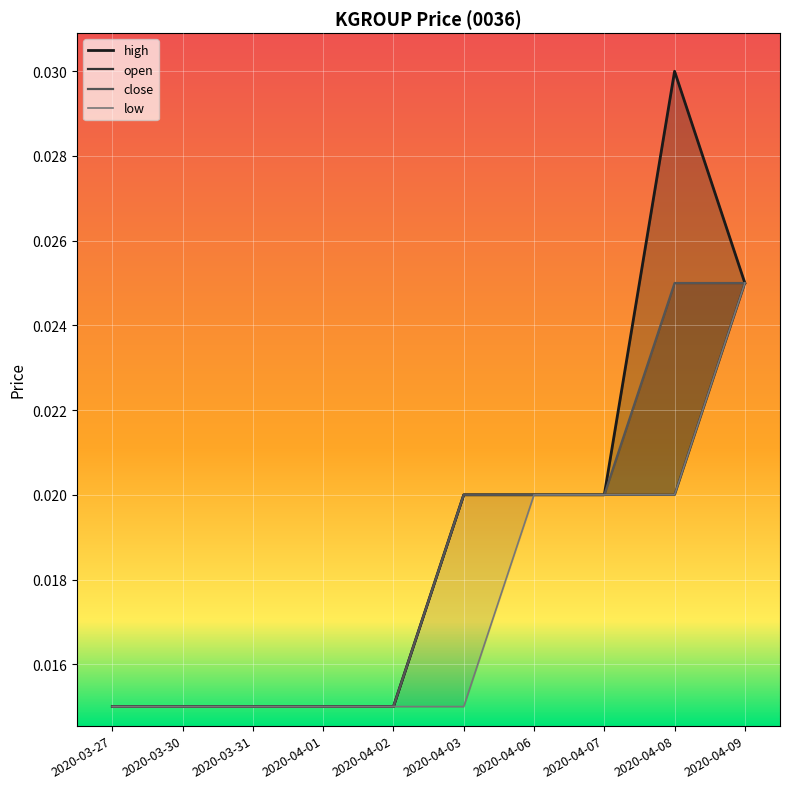

What is the total value across all series at 2020-04-09?

0.1